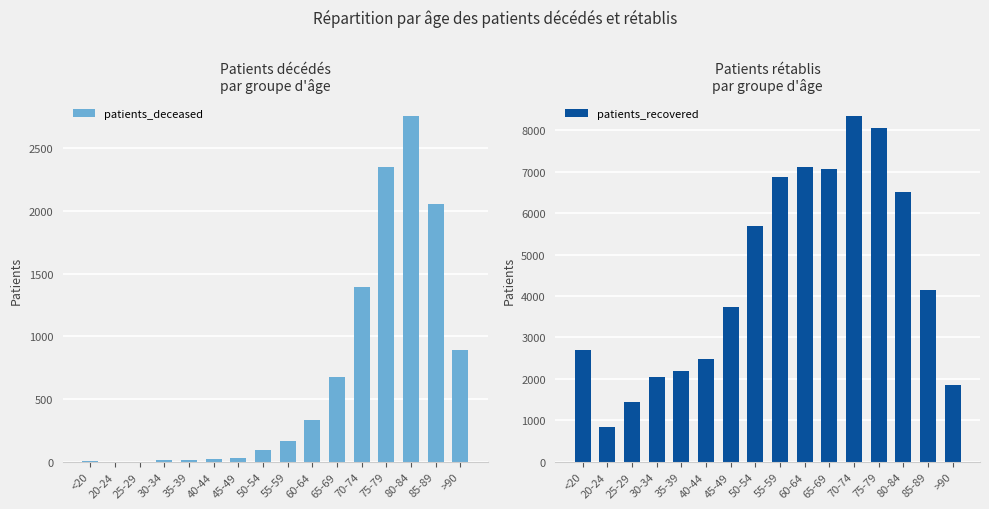

Are the bars horizontal?

No